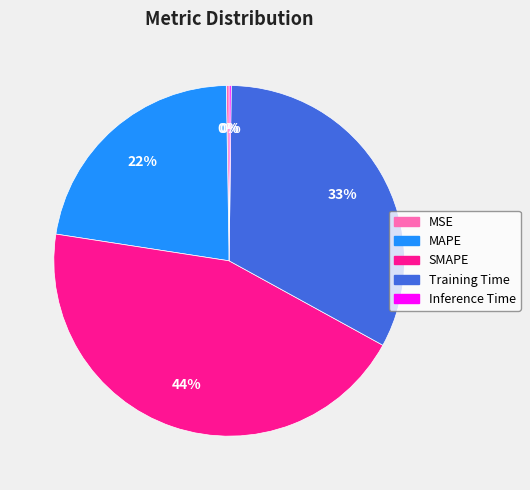

What percentage is the MAPE slice, to the nearest percent?

22%